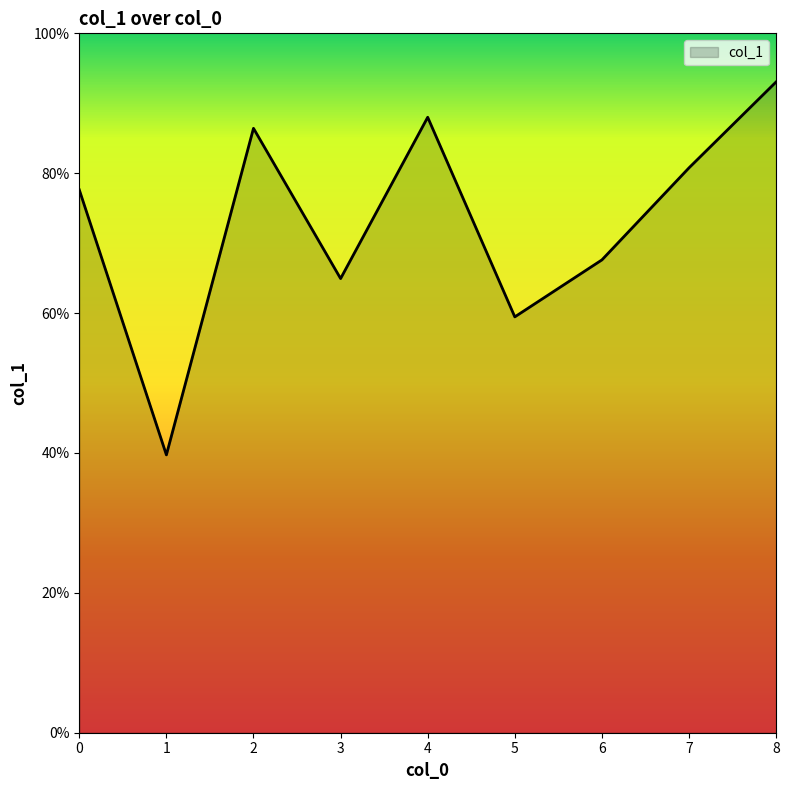

Does the chart display data point markers on the line(s)?

No